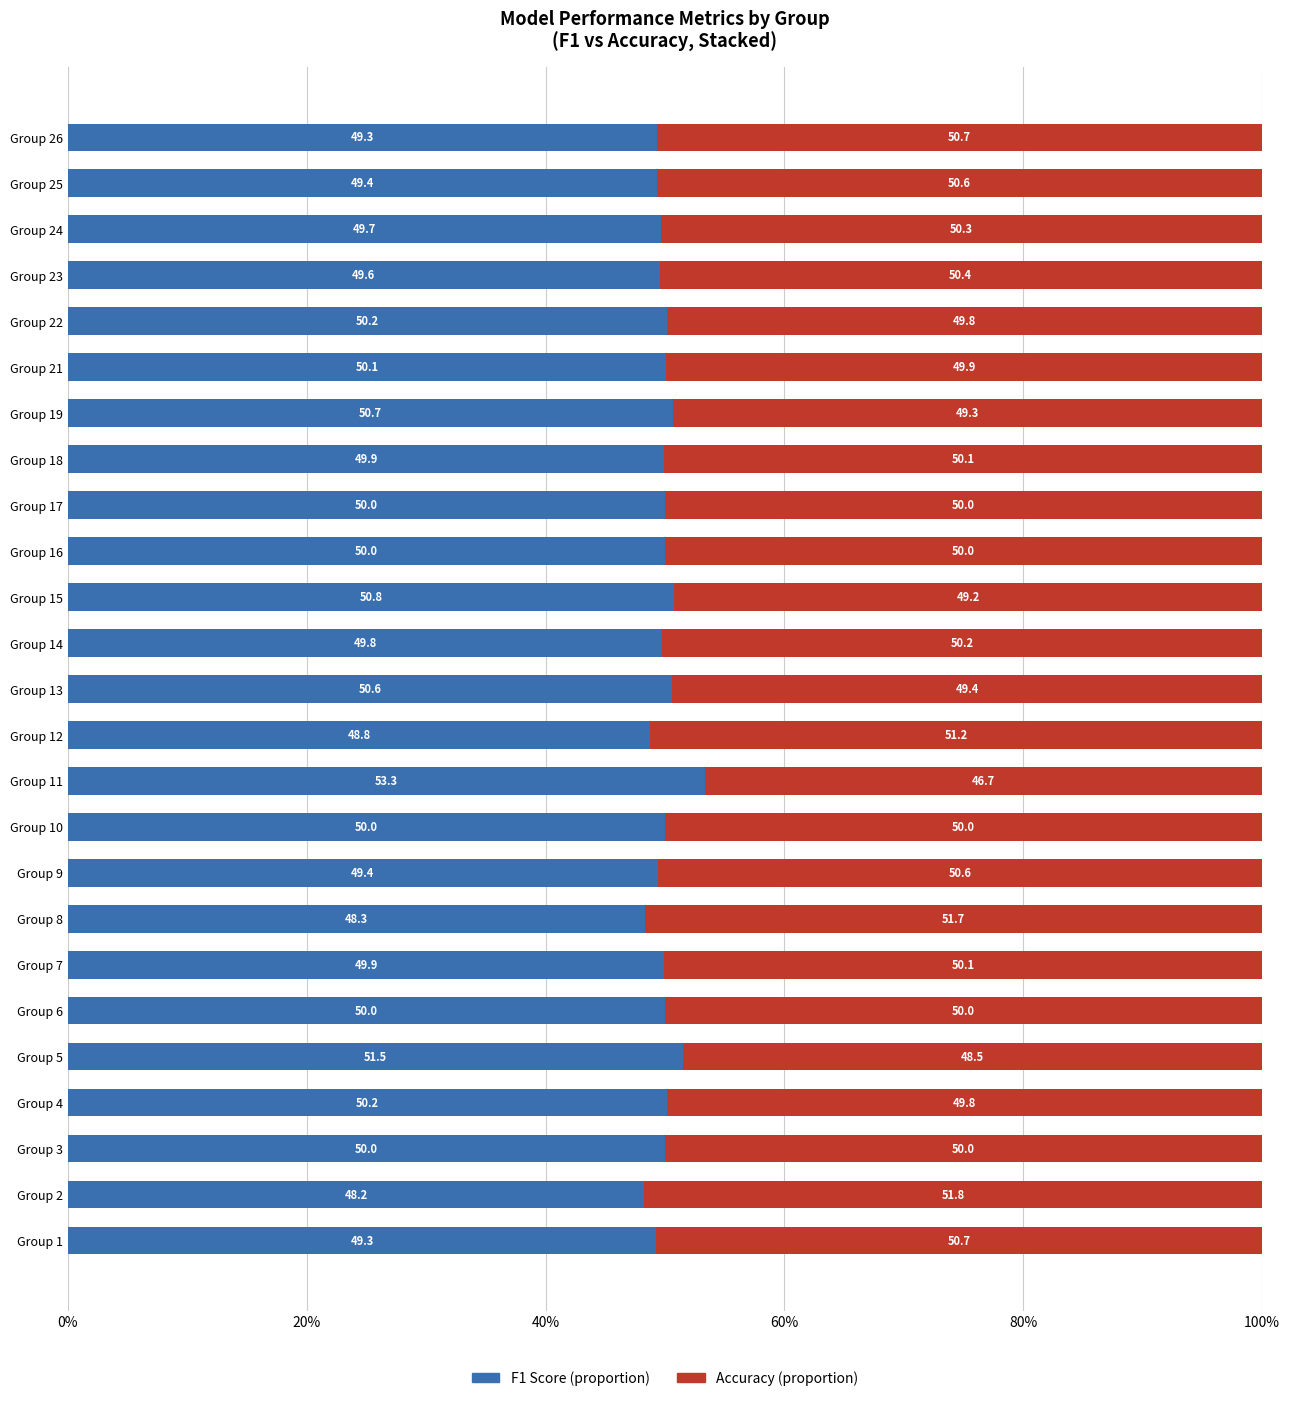

What is the total value across all series at Group 10?

100.0